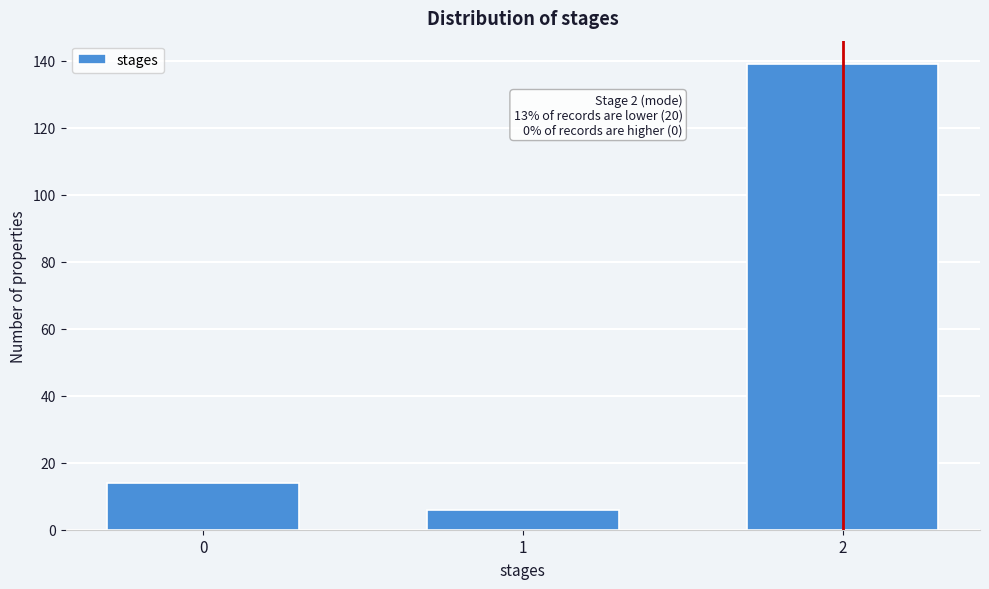

Reading left to right, list all the values displayed in this chart.

0=14	1=6	2=139